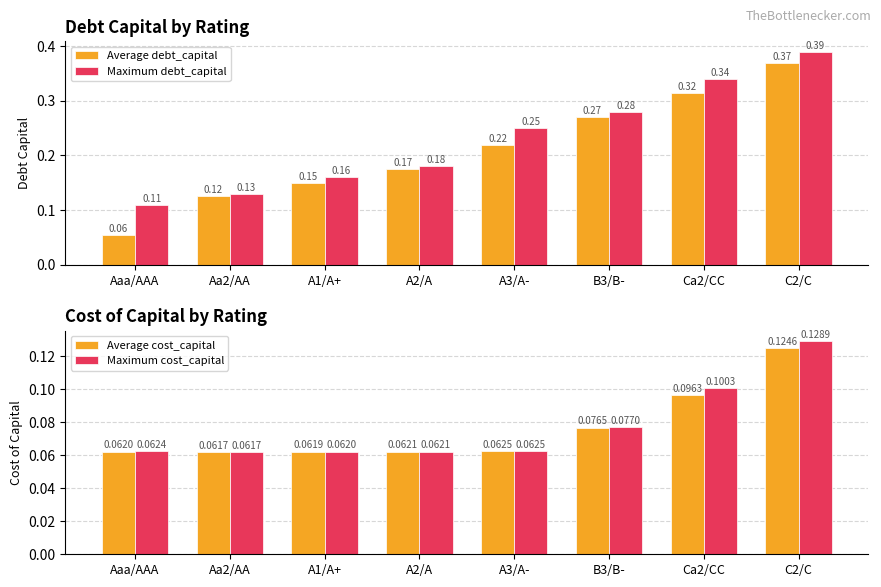

Reading left to right, what are all the values shown in this chart?

Average debt_capital: Aaa/AAA=0.1	Aa2/AA=0.1	A1/A+=0.2	A2/A=0.2	A3/A-=0.2	B3/B-=0.3	Ca2/CC=0.3	C2/C=0.4
Maximum debt_capital: Aaa/AAA=0.1	Aa2/AA=0.1	A1/A+=0.2	A2/A=0.2	A3/A-=0.2	B3/B-=0.3	Ca2/CC=0.3	C2/C=0.4
Average cost_capital: Aaa/AAA=0.1	Aa2/AA=0.1	A1/A+=0.1	A2/A=0.1	A3/A-=0.1	B3/B-=0.1	Ca2/CC=0.1	C2/C=0.1
Maximum cost_capital: Aaa/AAA=0.1	Aa2/AA=0.1	A1/A+=0.1	A2/A=0.1	A3/A-=0.1	B3/B-=0.1	Ca2/CC=0.1	C2/C=0.1